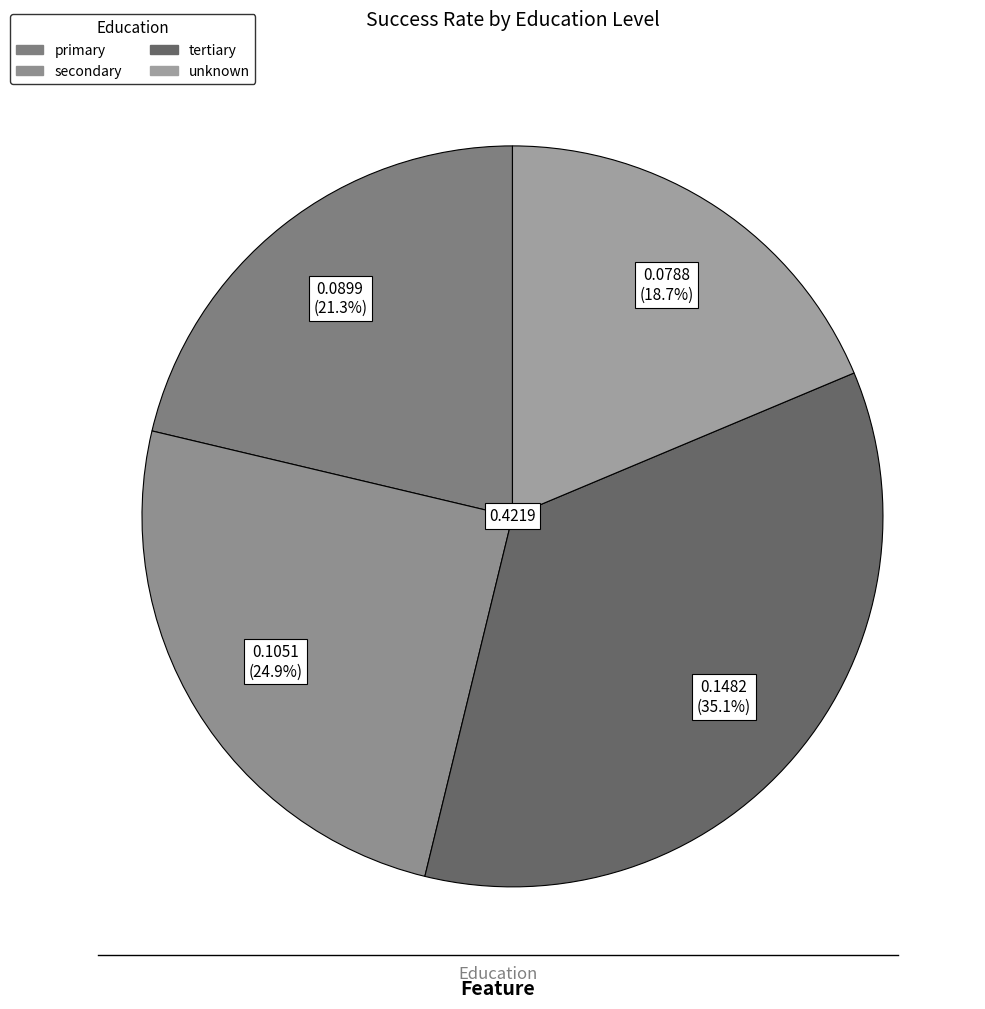

How many segments does this pie chart have?

4